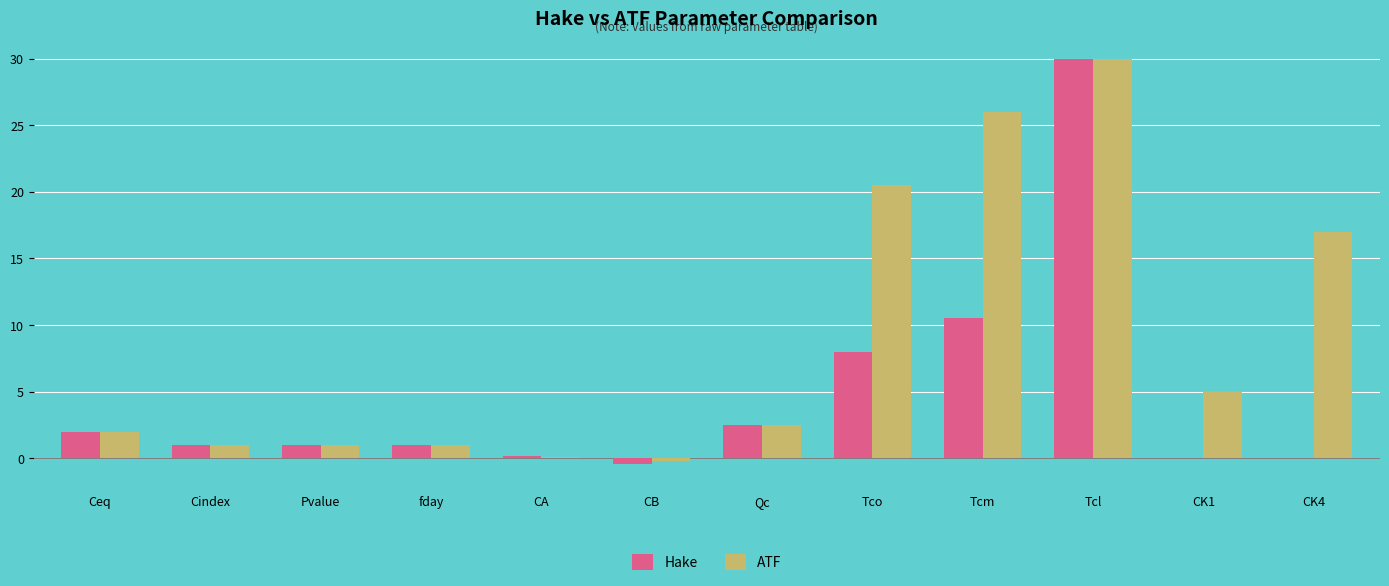

The value of Hake at Qc is 4.1. True or false?

False